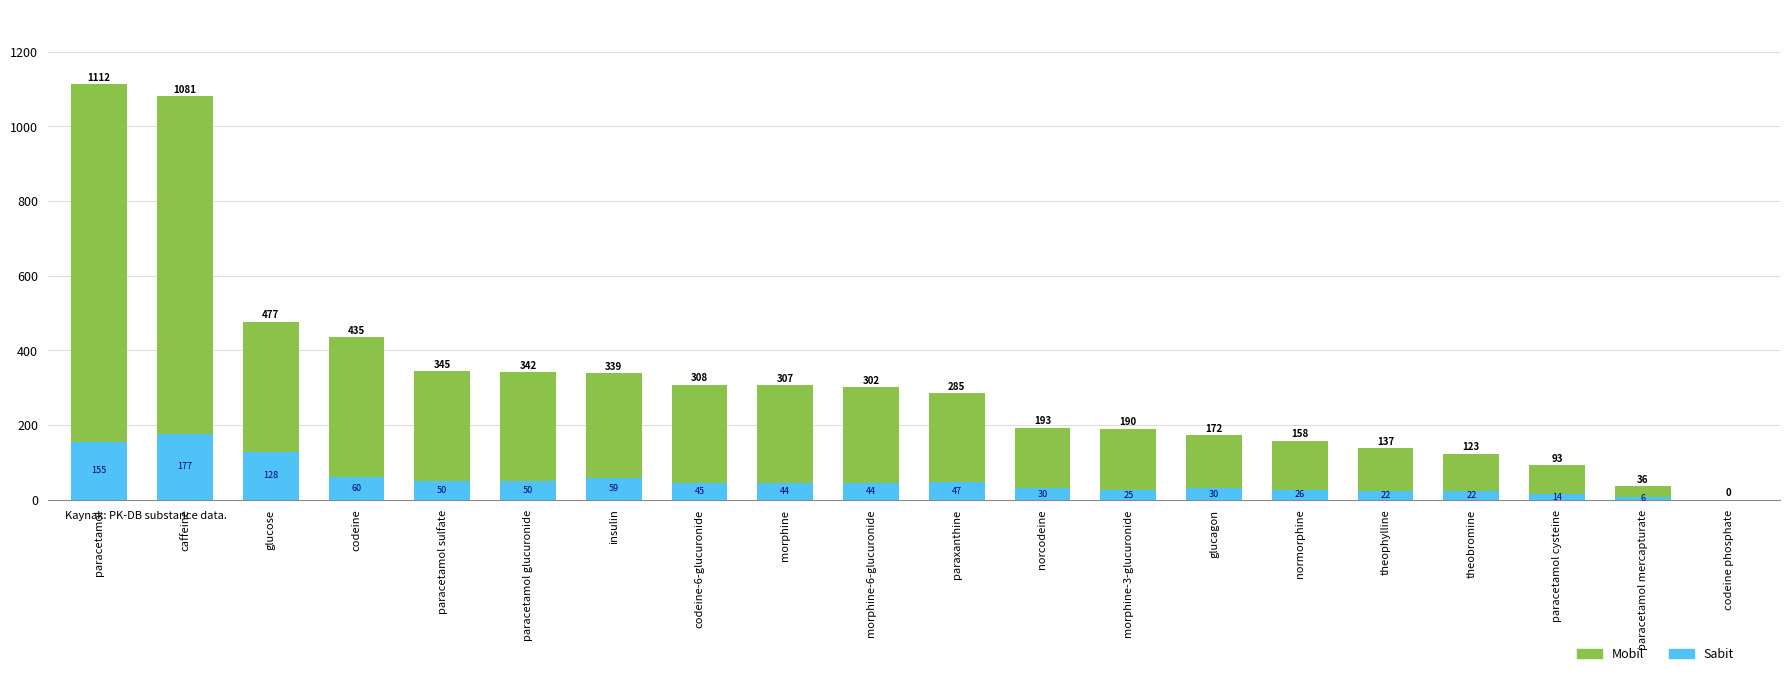

The value of Sabit at normorphine is 26. True or false?

True